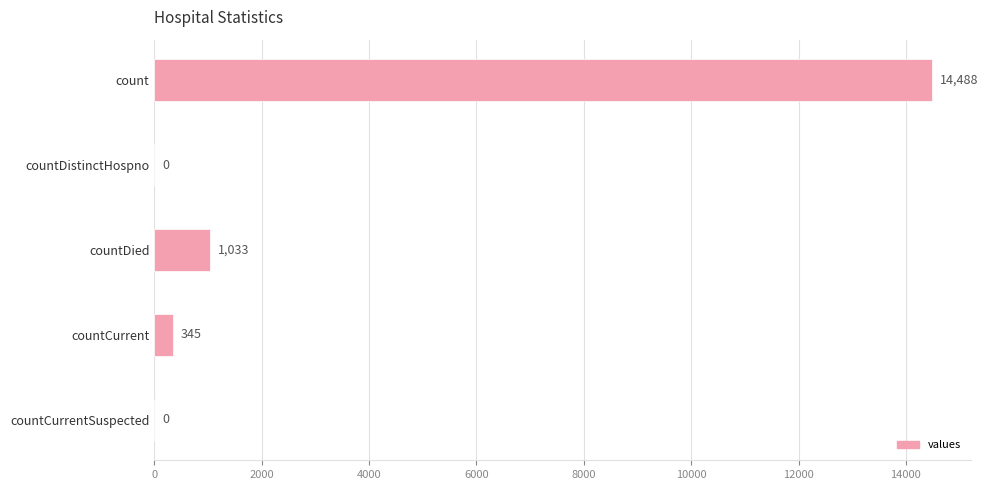

What is the maximum value shown in the chart?

14488